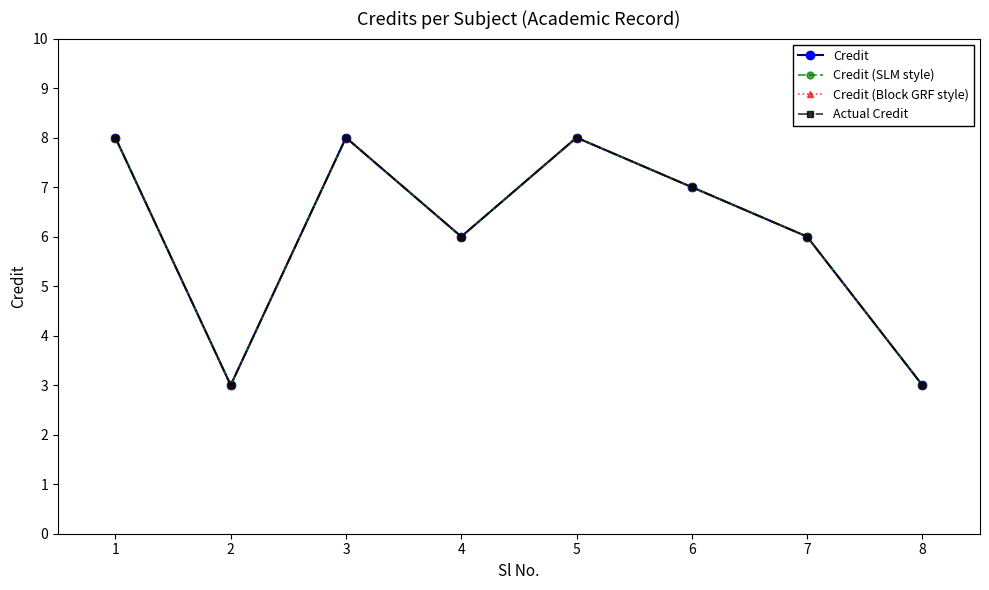

Which series has the widest spread of values?

Credit